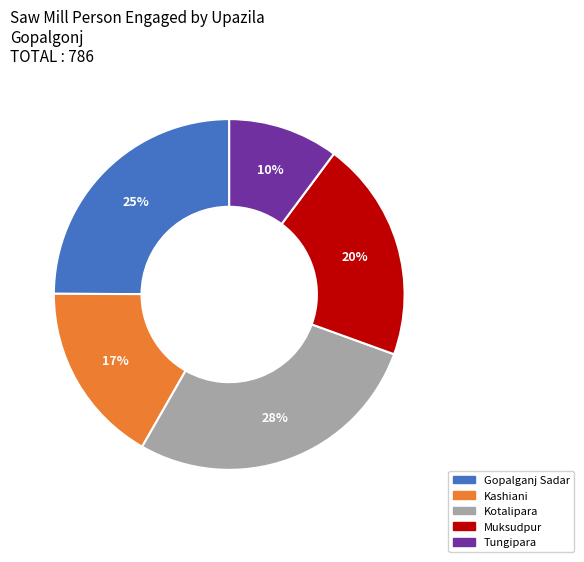

Do Tungipara and Kotalipara together represent more than half of the pie?

No